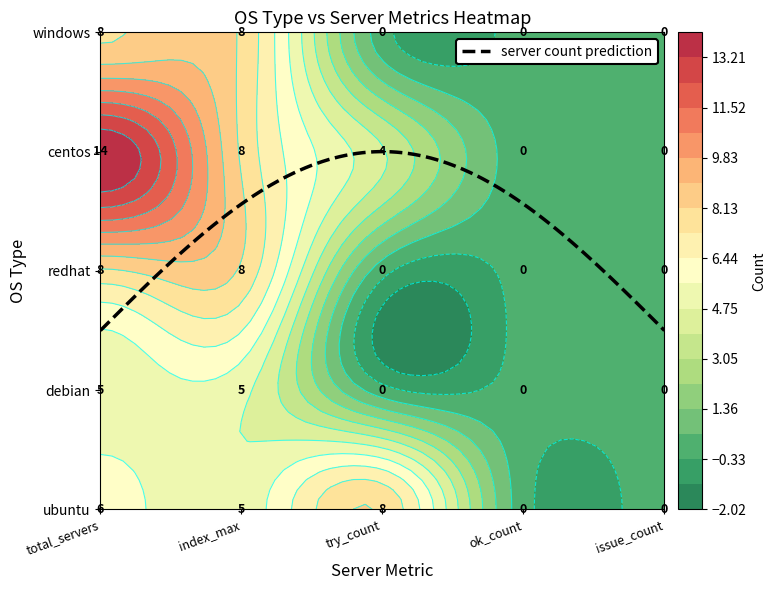

Reading right to left, extract all data points from this chart.

ubuntu: 0	0	8	5	6
debian: 0	0	0	5	5
redhat: 0	0	0	8	8
centos: 0	0	4	8	14
windows: 0	0	0	8	8